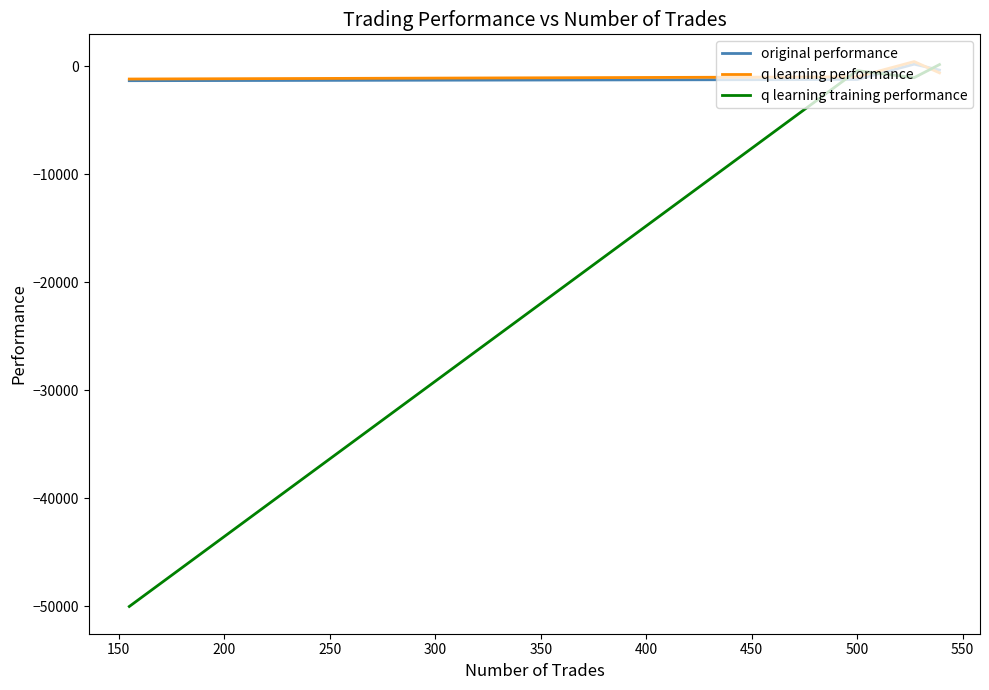

How many times do q learning training performance and original performance cross each other?

3